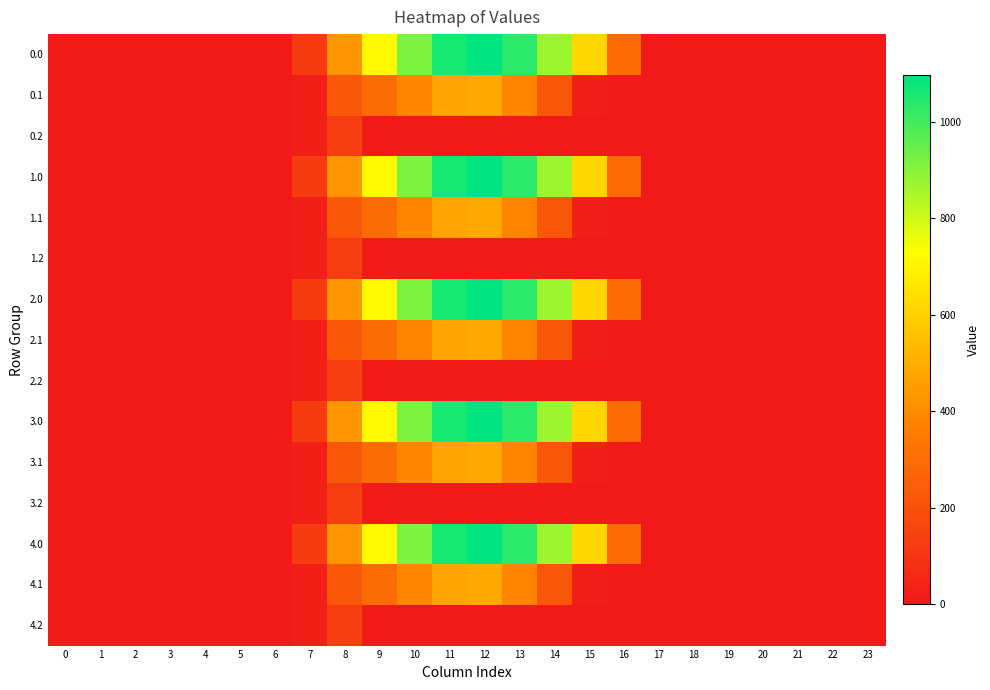

Reading left to right, transcribe all the data shown in this chart.

0.0: 0=0.0	1=0.0	2=0.0	3=0.0	4=0.0	5=0.0	6=0.0	7=120.6	8=430.3	9=716.9	10=916.2	11=1060.3	12=1096.7	13=1032.9	14=870.6	15=615.9	16=294.5	17=0.0	18=0.0	19=0.0	20=0.0	21=0.0	22=0.0	23=0.0
0.1: 0=0.0	1=0.0	2=0.0	3=0.0	4=0.0	5=0.0	6=0.0	7=17.7	8=227.5	9=295.9	10=388.1	11=471.7	12=485.4	13=382.7	14=219.2	15=17.3	16=0.0	17=0.0	18=0.0	19=0.0	20=0.0	21=0.0	22=0.0	23=0.0
0.2: 0=0.0	1=0.0	2=0.0	3=0.0	4=0.0	5=0.0	6=0.0	7=22.3	8=134.2	9=0.0	10=0.0	11=0.0	12=0.0	13=0.0	14=0.0	15=0.0	16=0.0	17=0.0	18=0.0	19=0.0	20=0.0	21=0.0	22=0.0	23=0.0
1.0: 0=0.0	1=0.0	2=0.0	3=0.0	4=0.0	5=0.0	6=0.0	7=120.6	8=430.3	9=716.9	10=916.2	11=1060.3	12=1096.7	13=1032.9	14=870.6	15=615.9	16=294.5	17=0.0	18=0.0	19=0.0	20=0.0	21=0.0	22=0.0	23=0.0
1.1: 0=0.0	1=0.0	2=0.0	3=0.0	4=0.0	5=0.0	6=0.0	7=17.7	8=227.5	9=295.9	10=388.1	11=471.7	12=485.4	13=382.7	14=219.2	15=17.3	16=0.0	17=0.0	18=0.0	19=0.0	20=0.0	21=0.0	22=0.0	23=0.0
1.2: 0=0.0	1=0.0	2=0.0	3=0.0	4=0.0	5=0.0	6=0.0	7=22.3	8=134.2	9=0.0	10=0.0	11=0.0	12=0.0	13=0.0	14=0.0	15=0.0	16=0.0	17=0.0	18=0.0	19=0.0	20=0.0	21=0.0	22=0.0	23=0.0
2.0: 0=0.0	1=0.0	2=0.0	3=0.0	4=0.0	5=0.0	6=0.0	7=120.6	8=430.3	9=716.9	10=916.2	11=1060.3	12=1096.7	13=1032.9	14=870.6	15=615.9	16=294.5	17=0.0	18=0.0	19=0.0	20=0.0	21=0.0	22=0.0	23=0.0
2.1: 0=0.0	1=0.0	2=0.0	3=0.0	4=0.0	5=0.0	6=0.0	7=17.7	8=227.5	9=295.9	10=388.1	11=471.7	12=485.4	13=382.7	14=219.2	15=17.3	16=0.0	17=0.0	18=0.0	19=0.0	20=0.0	21=0.0	22=0.0	23=0.0
2.2: 0=0.0	1=0.0	2=0.0	3=0.0	4=0.0	5=0.0	6=0.0	7=22.3	8=134.2	9=0.0	10=0.0	11=0.0	12=0.0	13=0.0	14=0.0	15=0.0	16=0.0	17=0.0	18=0.0	19=0.0	20=0.0	21=0.0	22=0.0	23=0.0
3.0: 0=0.0	1=0.0	2=0.0	3=0.0	4=0.0	5=0.0	6=0.0	7=120.6	8=430.3	9=716.9	10=916.2	11=1060.3	12=1096.7	13=1032.9	14=870.6	15=615.9	16=294.5	17=0.0	18=0.0	19=0.0	20=0.0	21=0.0	22=0.0	23=0.0
3.1: 0=0.0	1=0.0	2=0.0	3=0.0	4=0.0	5=0.0	6=0.0	7=17.7	8=227.5	9=295.9	10=388.1	11=471.7	12=485.4	13=382.7	14=219.2	15=17.3	16=0.0	17=0.0	18=0.0	19=0.0	20=0.0	21=0.0	22=0.0	23=0.0
3.2: 0=0.0	1=0.0	2=0.0	3=0.0	4=0.0	5=0.0	6=0.0	7=22.3	8=134.2	9=0.0	10=0.0	11=0.0	12=0.0	13=0.0	14=0.0	15=0.0	16=0.0	17=0.0	18=0.0	19=0.0	20=0.0	21=0.0	22=0.0	23=0.0
4.0: 0=0.0	1=0.0	2=0.0	3=0.0	4=0.0	5=0.0	6=0.0	7=120.6	8=430.3	9=716.9	10=916.2	11=1060.3	12=1096.7	13=1032.9	14=870.6	15=615.9	16=294.5	17=0.0	18=0.0	19=0.0	20=0.0	21=0.0	22=0.0	23=0.0
4.1: 0=0.0	1=0.0	2=0.0	3=0.0	4=0.0	5=0.0	6=0.0	7=17.7	8=227.5	9=295.9	10=388.1	11=471.7	12=485.4	13=382.7	14=219.2	15=17.3	16=0.0	17=0.0	18=0.0	19=0.0	20=0.0	21=0.0	22=0.0	23=0.0
4.2: 0=0.0	1=0.0	2=0.0	3=0.0	4=0.0	5=0.0	6=0.0	7=22.3	8=134.2	9=0.0	10=0.0	11=0.0	12=0.0	13=0.0	14=0.0	15=0.0	16=0.0	17=0.0	18=0.0	19=0.0	20=0.0	21=0.0	22=0.0	23=0.0